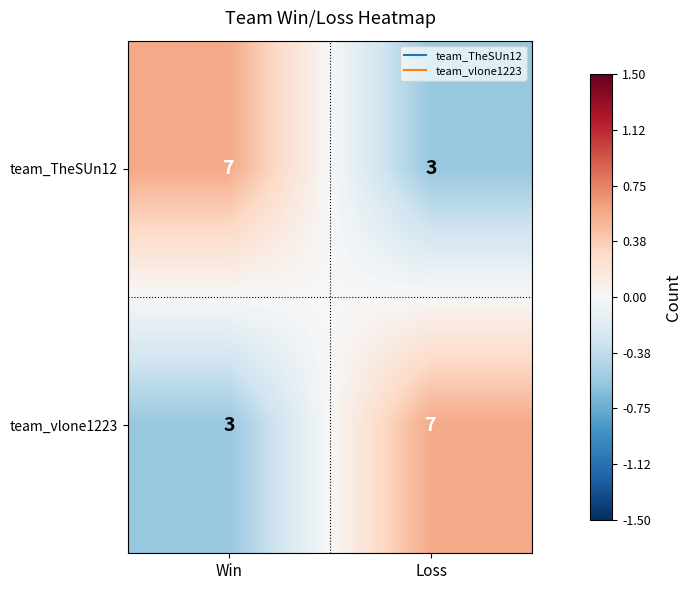

Is it true that team_vlone1223 equals 2 at Win?

False